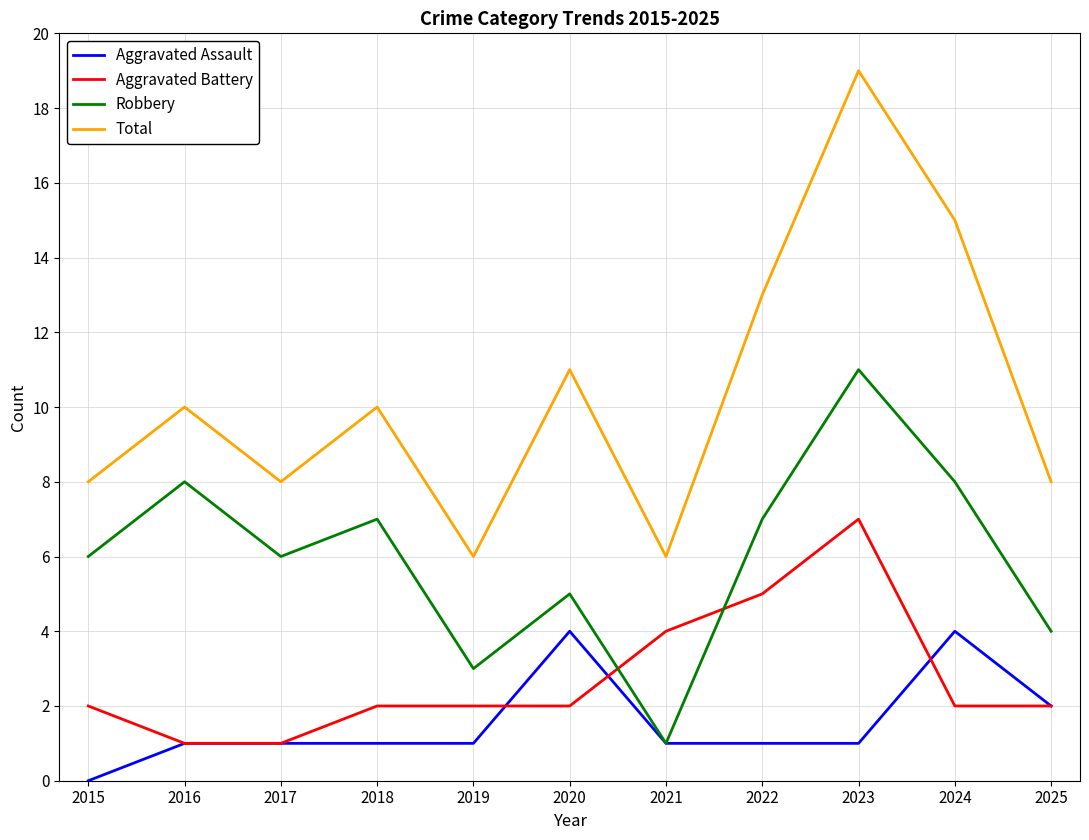

How many lines are shown in the chart?

4